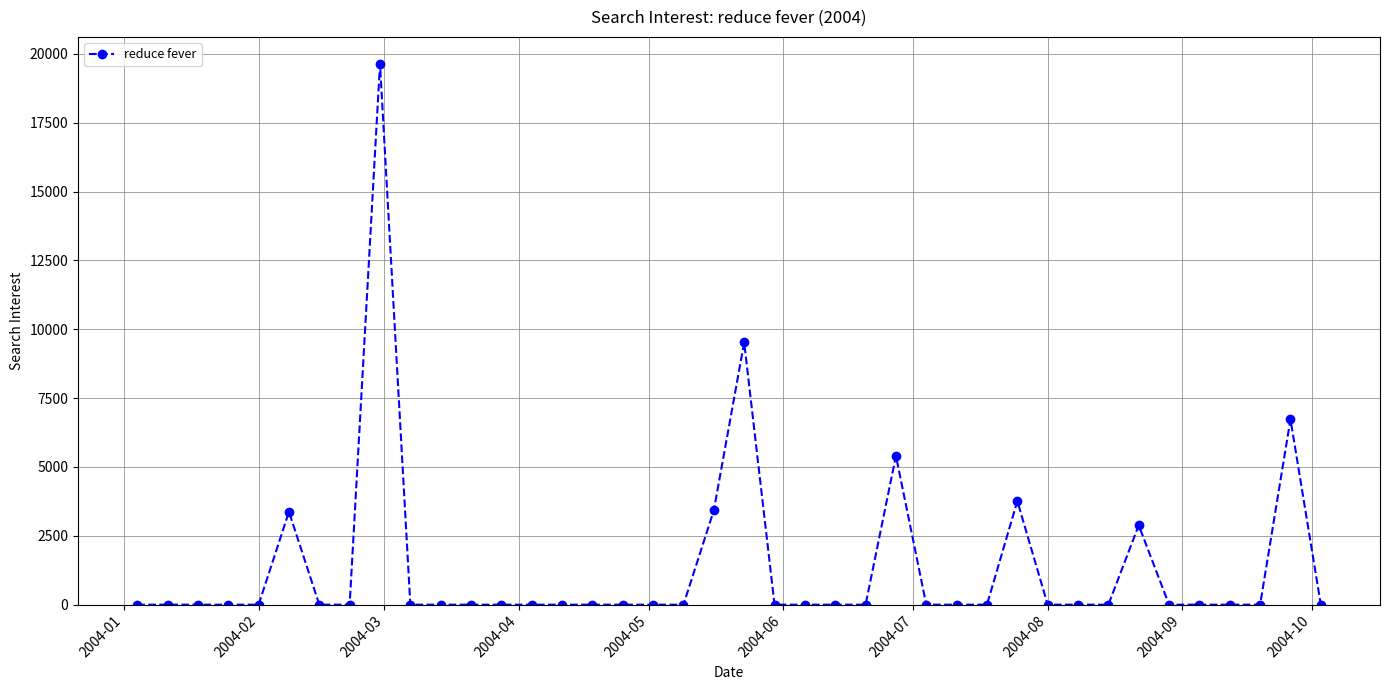

What is the difference between the maximum and second lowest values?

19636.2